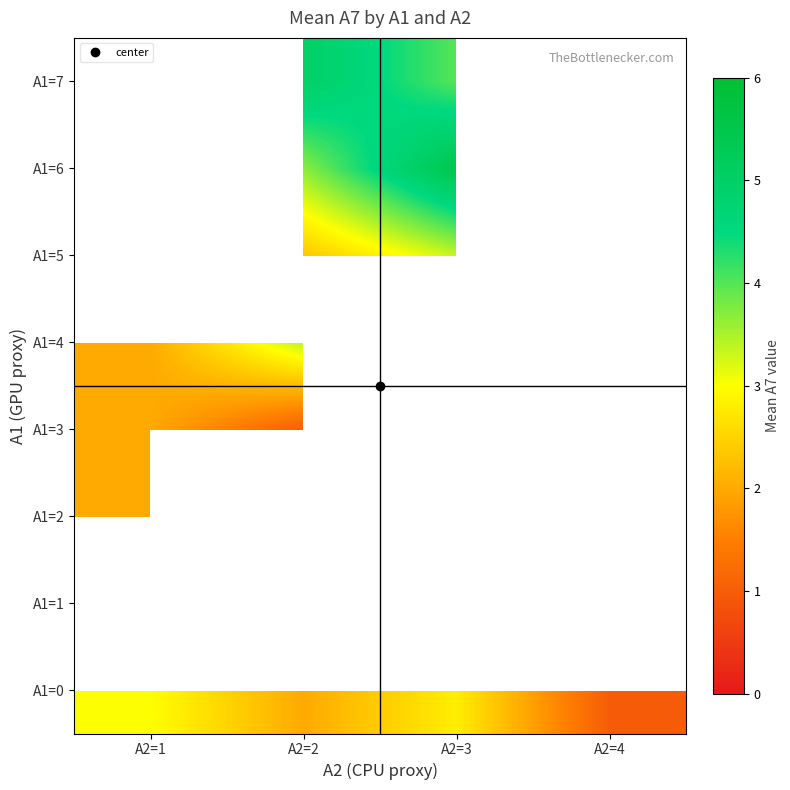

List the labels in order of A1=2 value, smallest first.

A2=1, A2=2, A2=4, A2=3